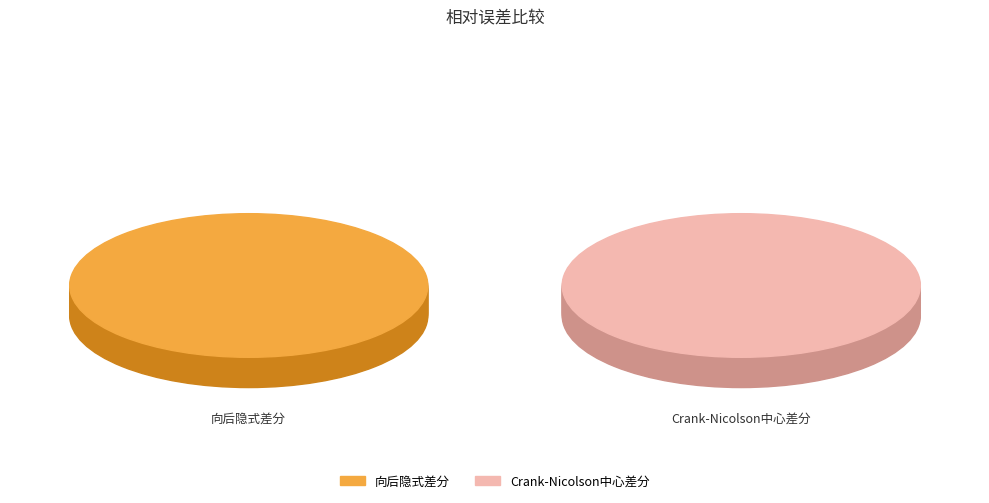

To the nearest percent, what percentage of the pie is 向后隐式差分?

52%